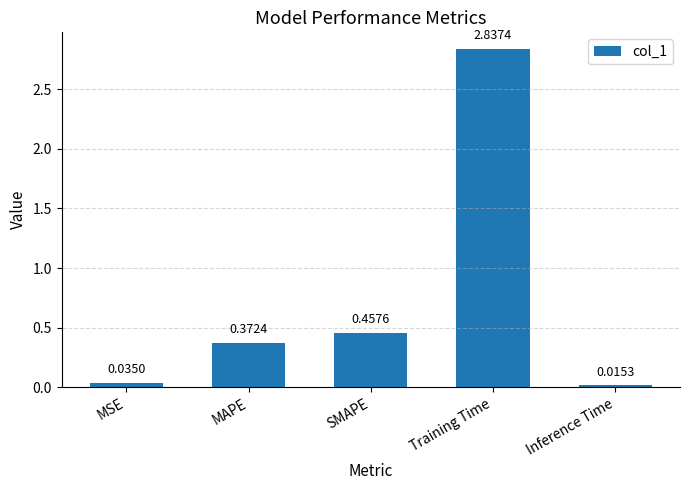

Which label corresponds to the largest value in the chart?

Training Time